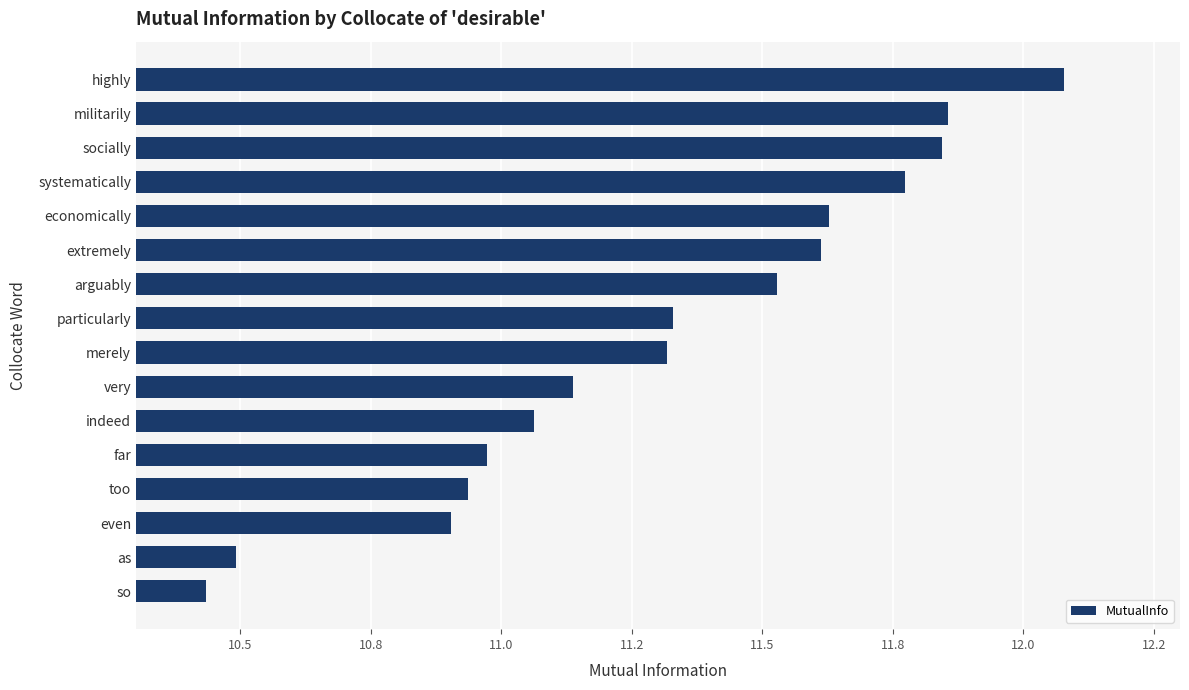

Where is the data nearest to the value 11?

far